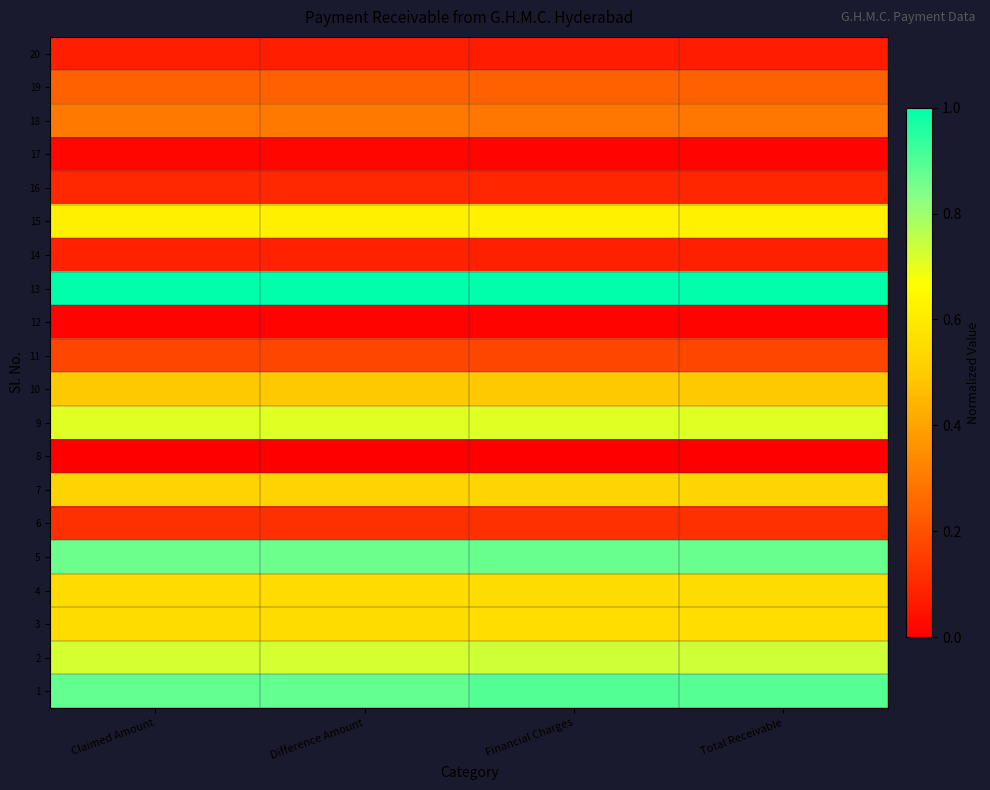

At which category does the chart reach its minimum across all series?

Claimed Amount